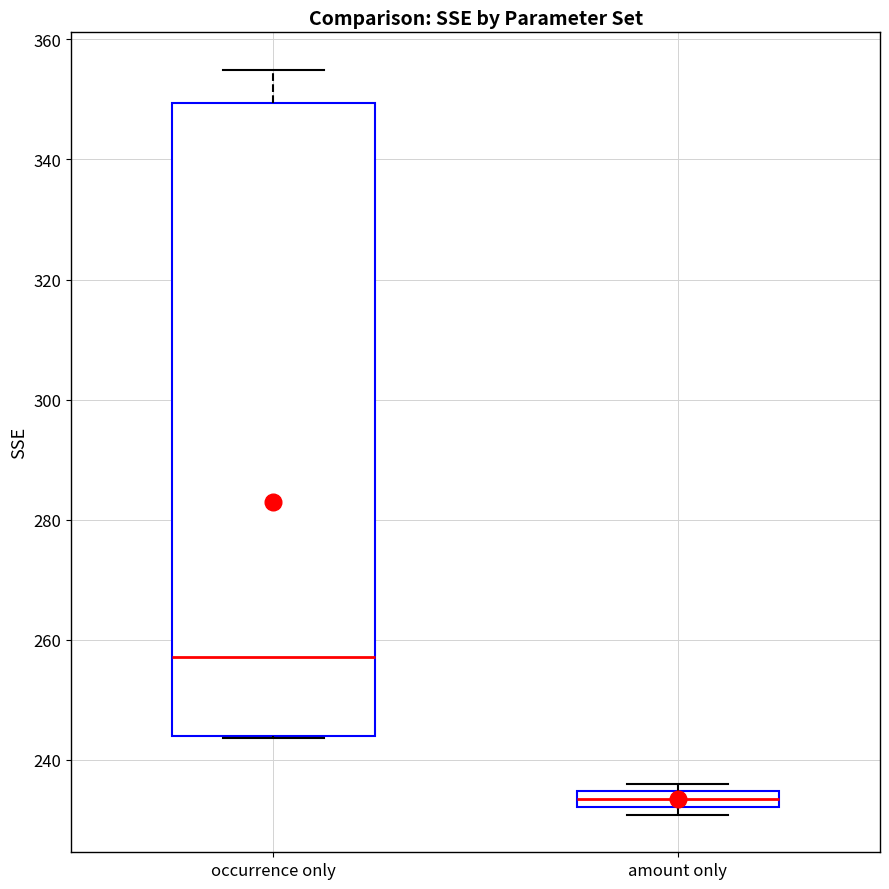

Where is the lower edge of the box for amount only on the y-axis? The values are not printed on the chart, so give them approximately, as read against the axis.

232